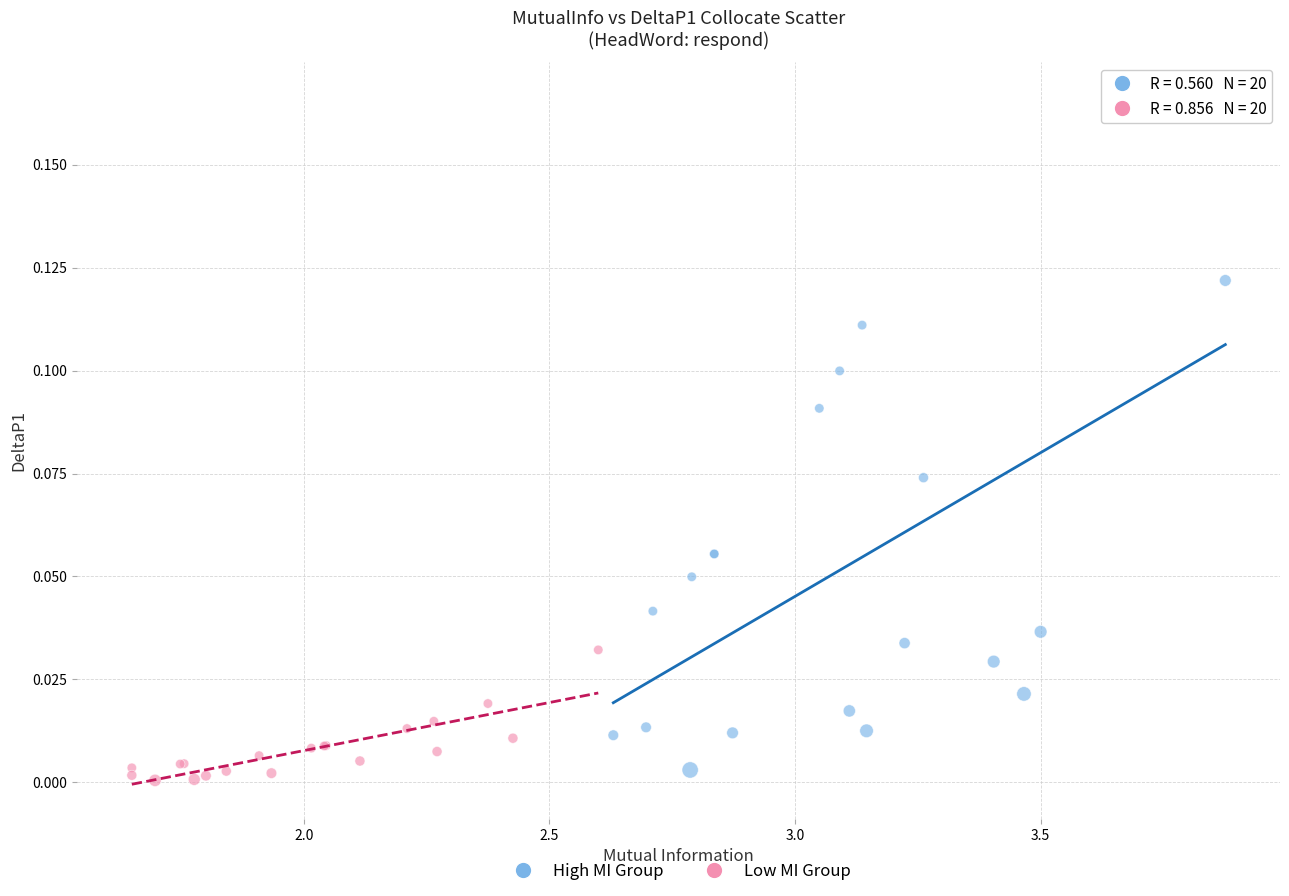

What are all the series names shown in the legend?

High MI Group, Low MI Group